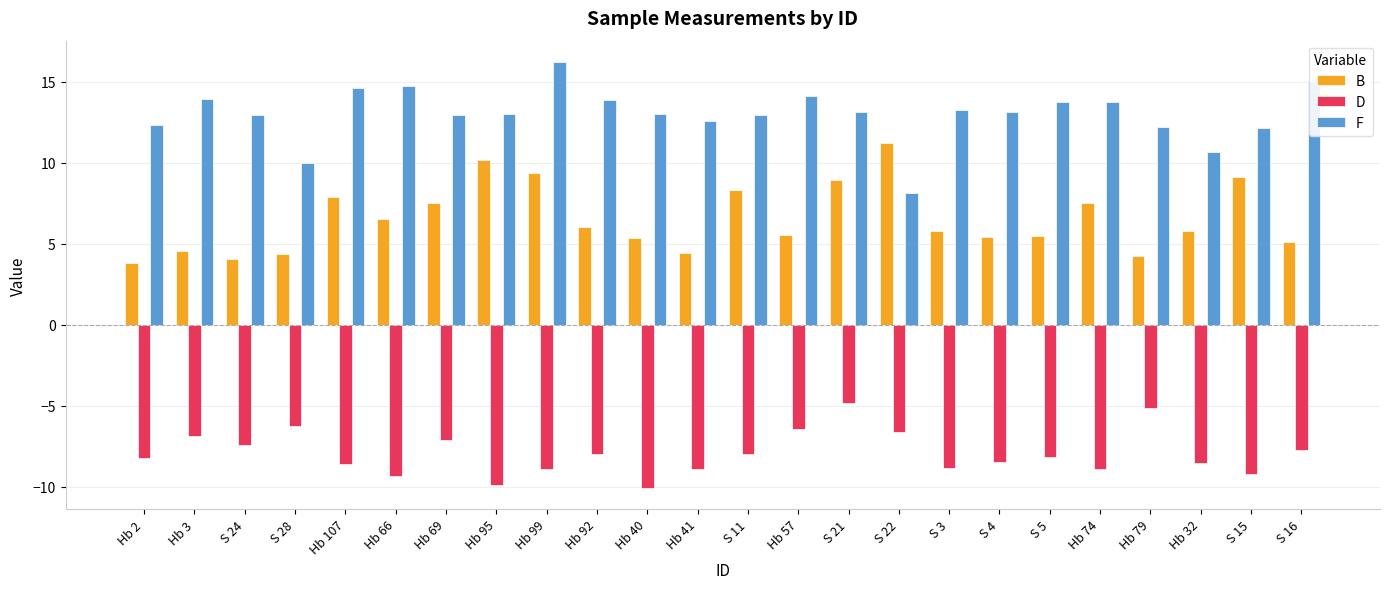

Where does the D series first go above -8?

Hb 3